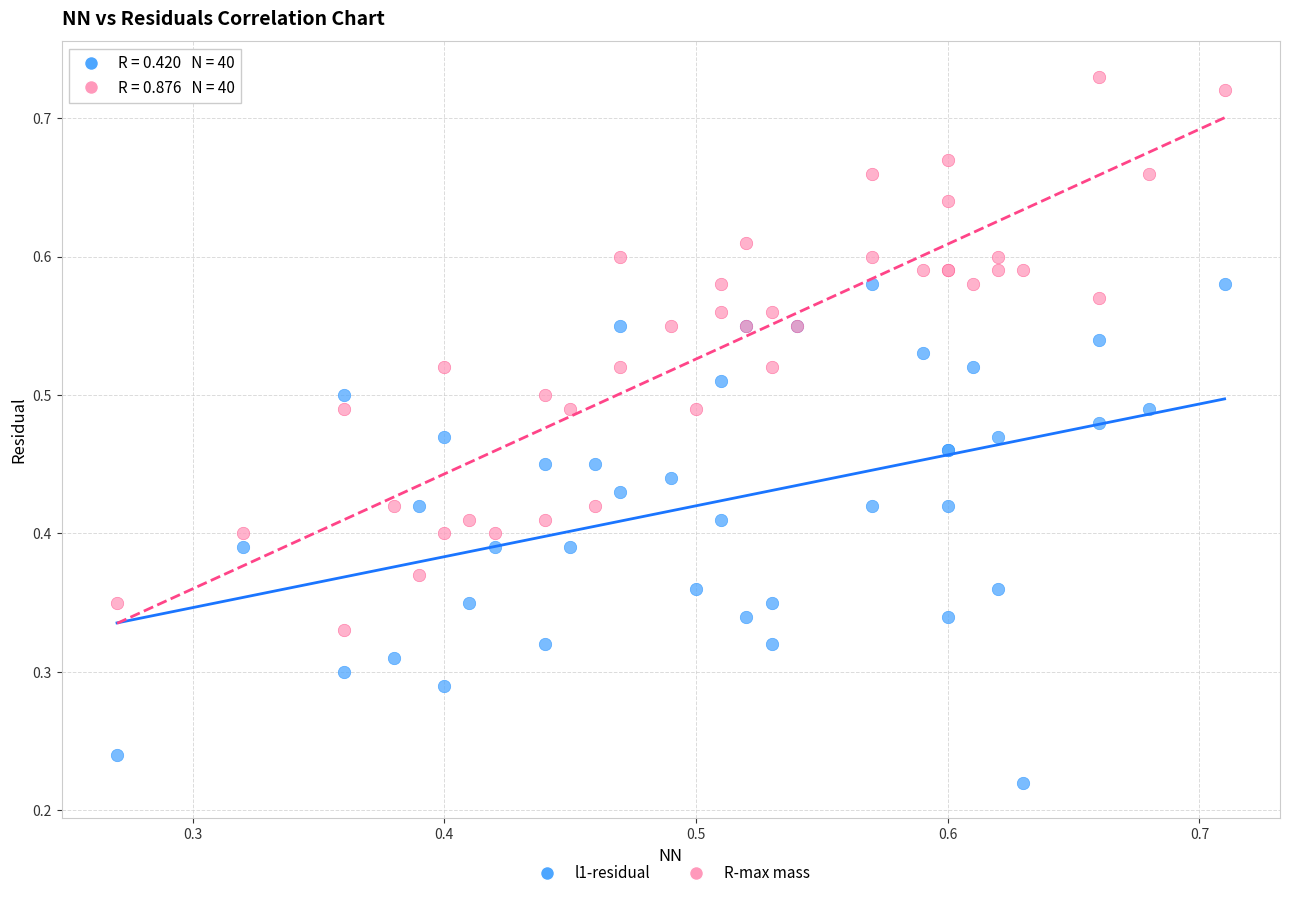

What are all the series names shown in the legend?

l1-residual, R-max mass